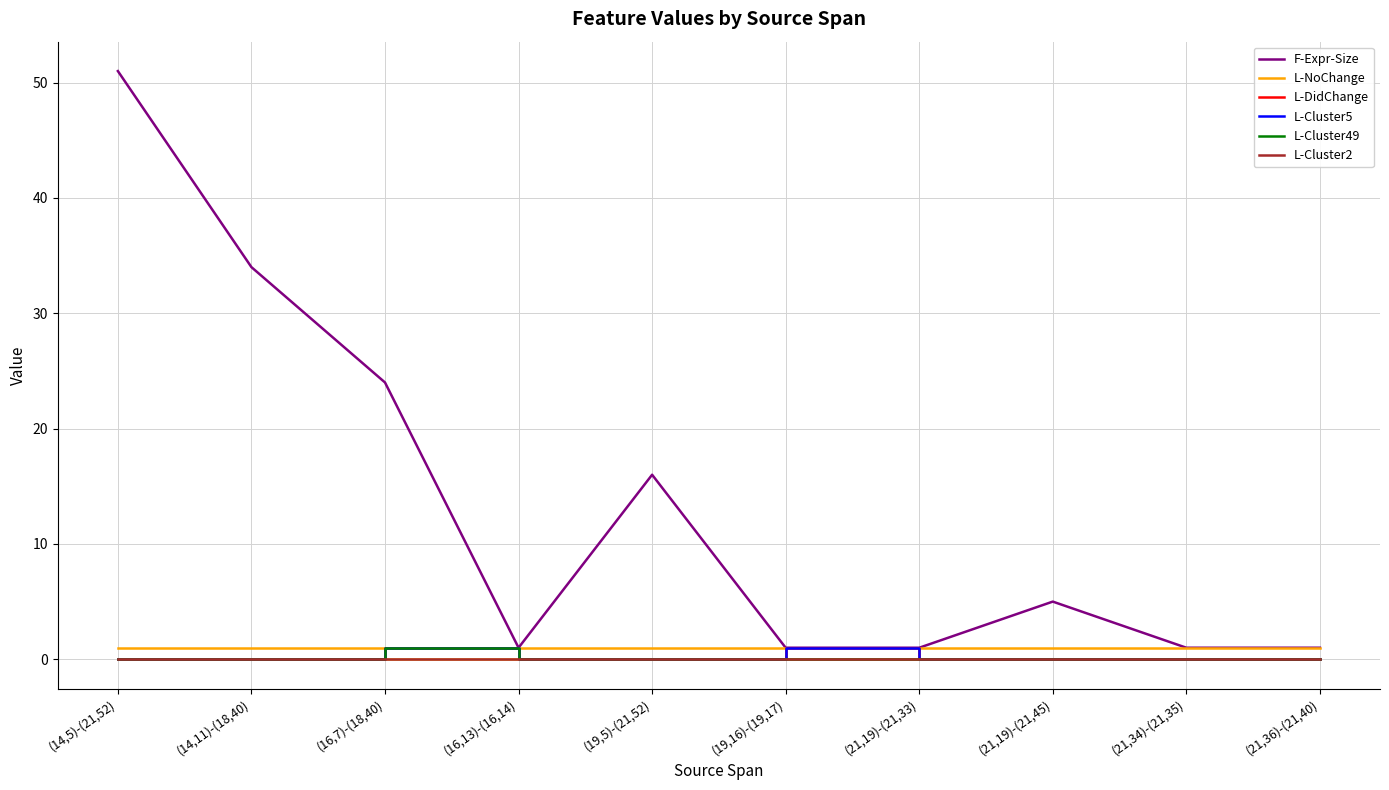

Which series has the widest spread of values?

F-Expr-Size